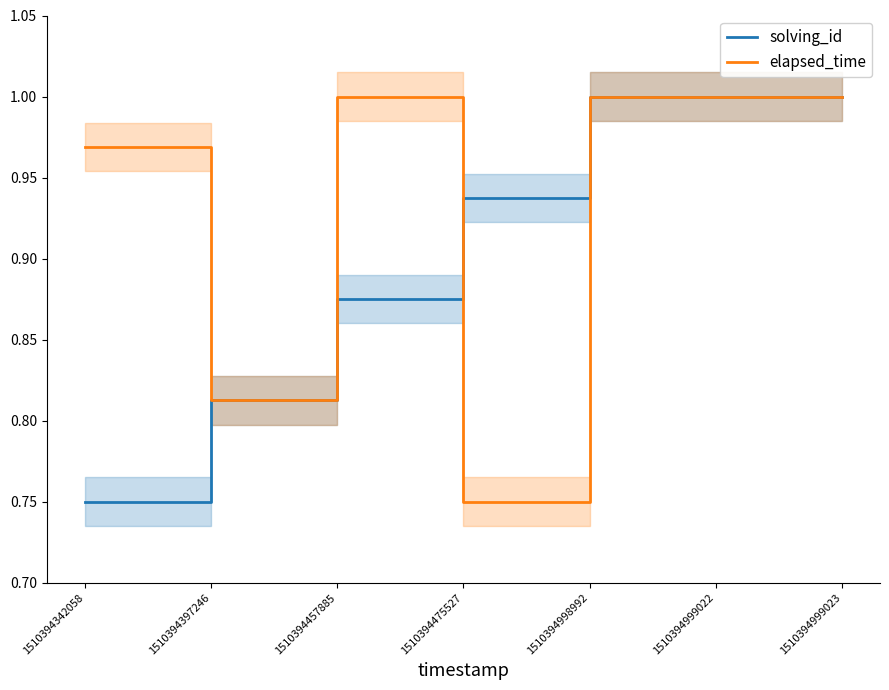

At how many categories does at least one series exceed 0?

7